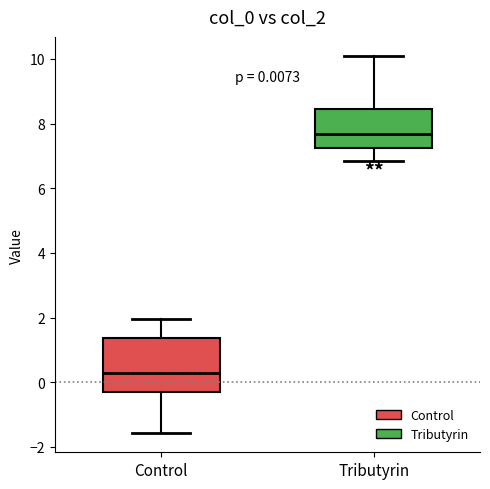

Comparing the boxes themselves (not the whiskers), which one is the tallest?

Control